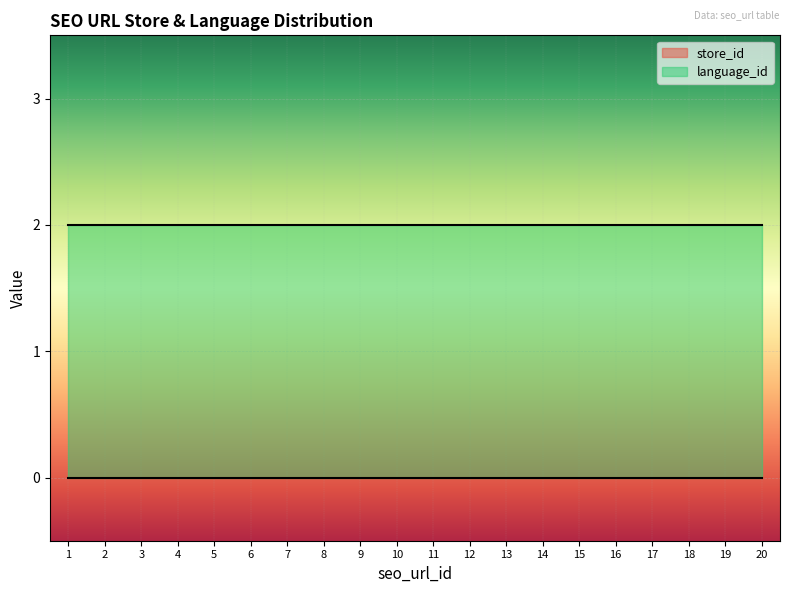

How many lines are shown in the chart?

2